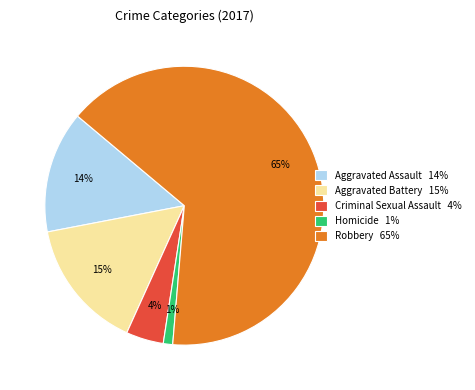

Rank the categories by value from lowest to highest.

Homicide, Criminal Sexual Assault, Aggravated Assault, Aggravated Battery, Robbery